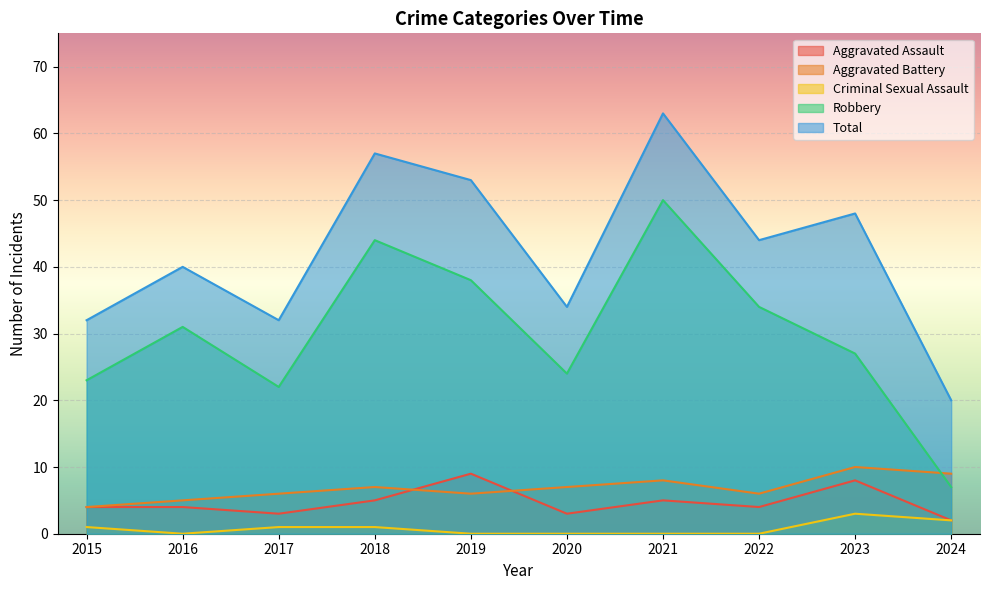

Is the value of Total at 2022 greater than the value of Aggravated Battery at 2024?

Yes